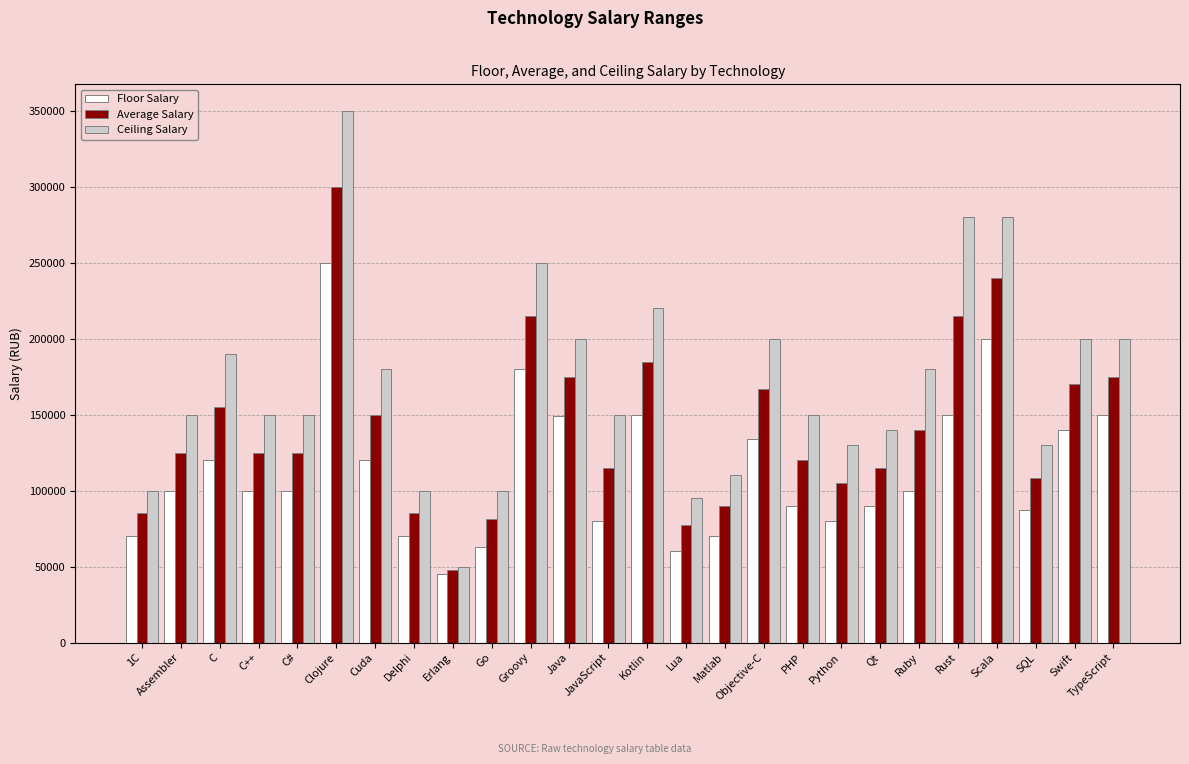

Where does the Floor Salary series first go above 100000?

C